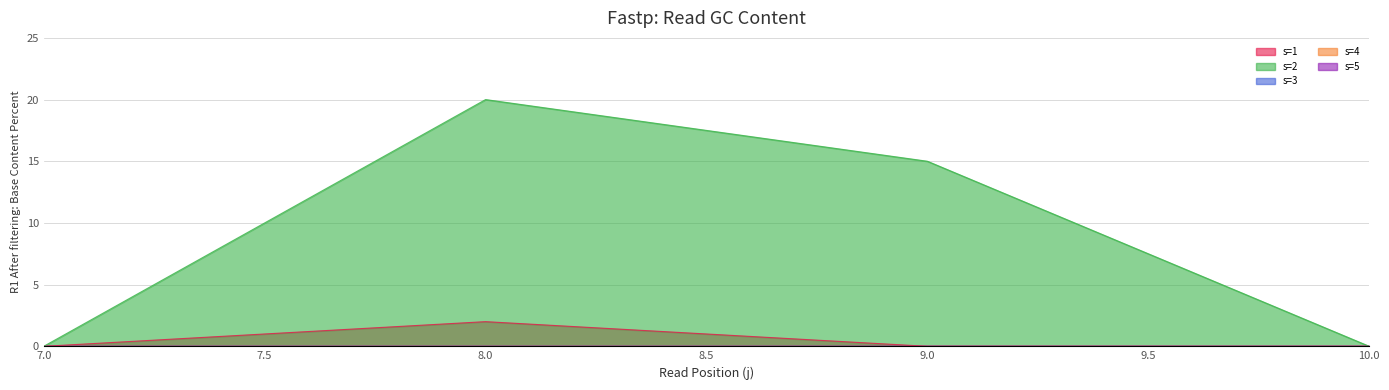

True or false: s=2 has a value of 0 at 7.

True